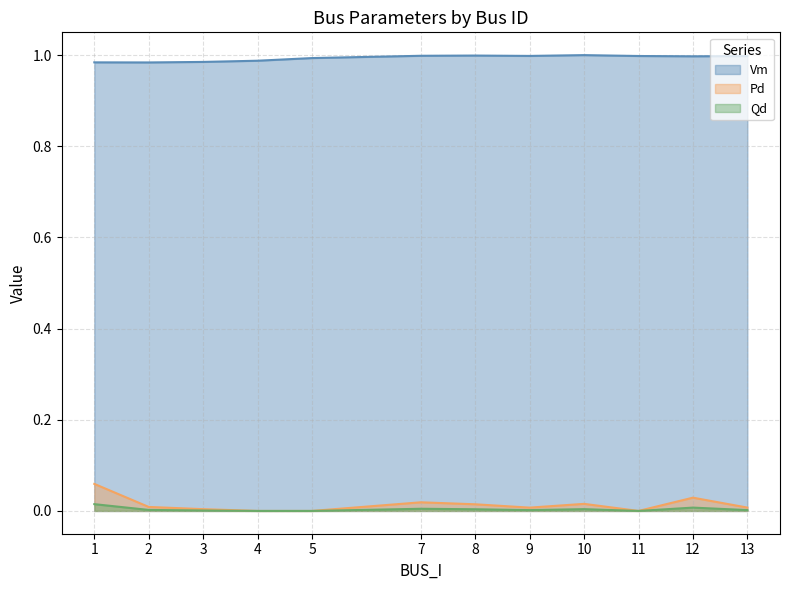

The Qd series shows 0.0 at 9. True or false?

False